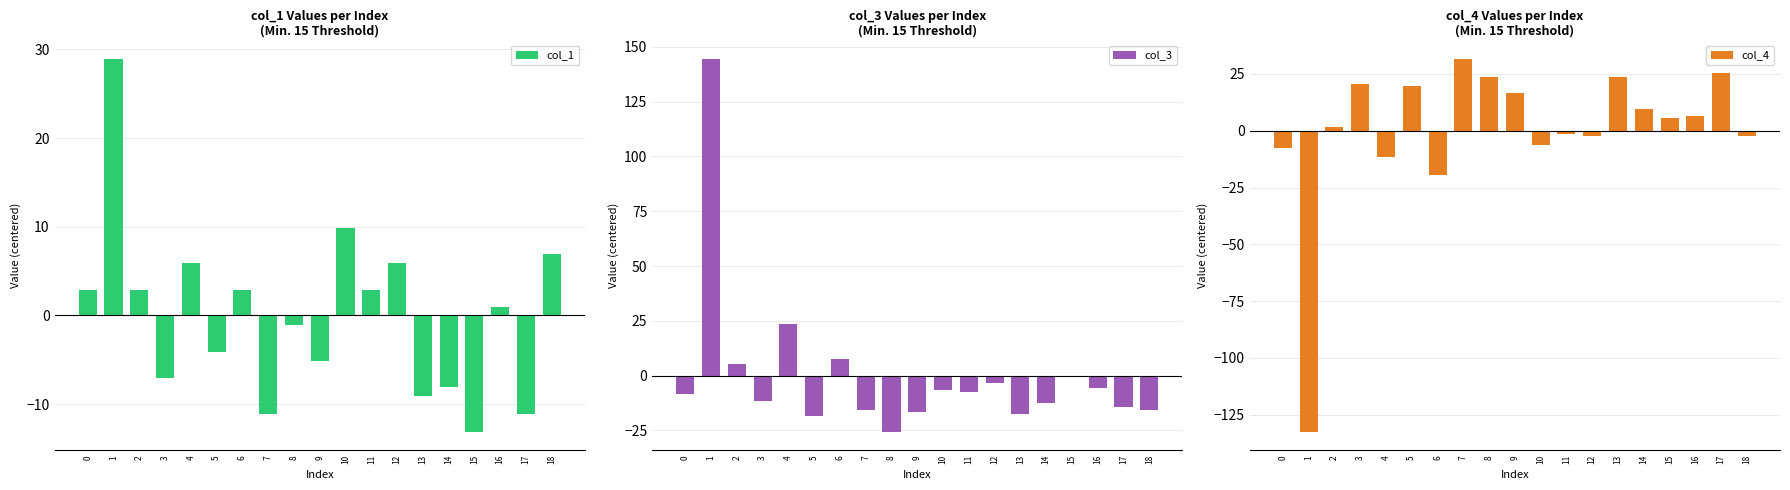

Which category has the lowest value in the col_1 series?

15